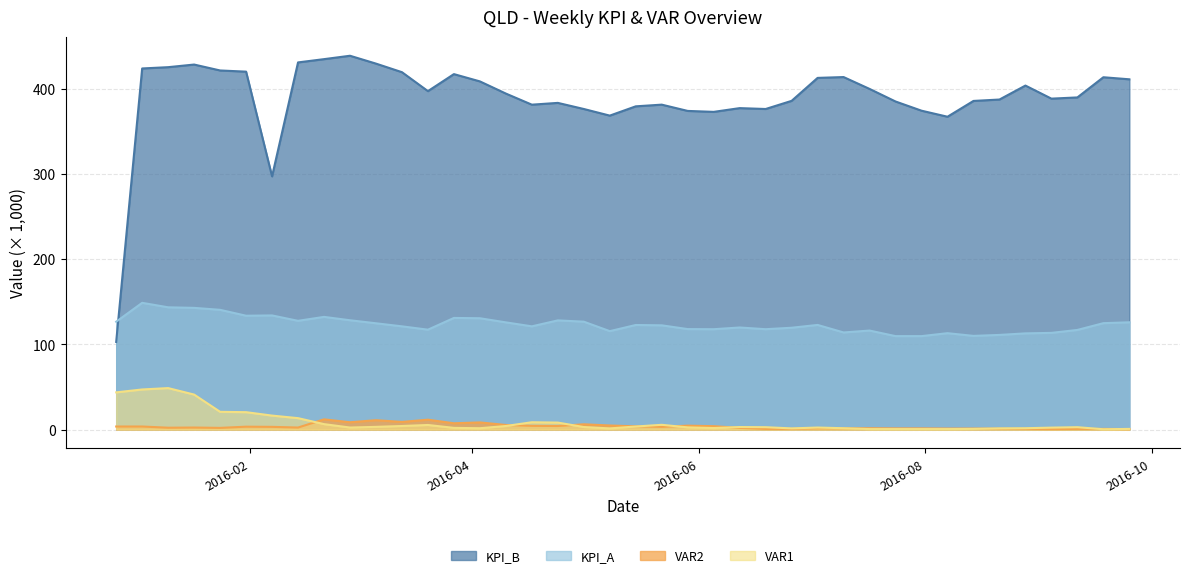

Does the chart have visible grid lines?

Yes